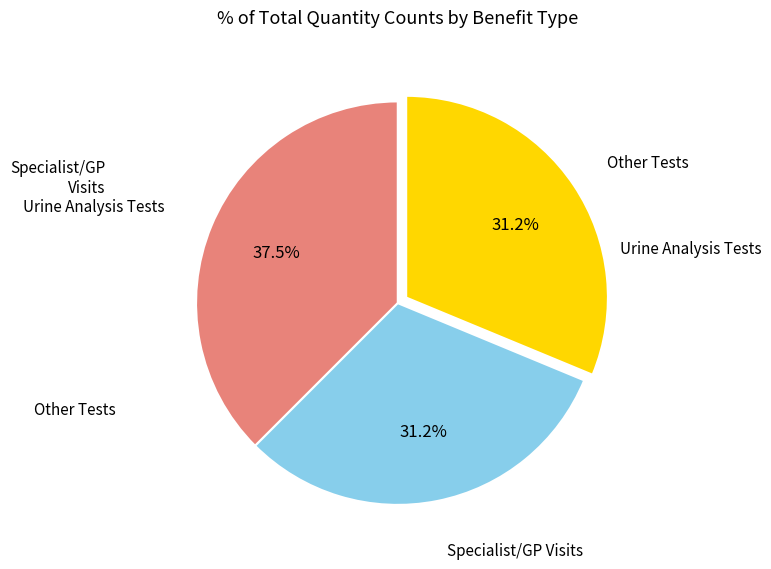

Count the number of slices in the pie.

3